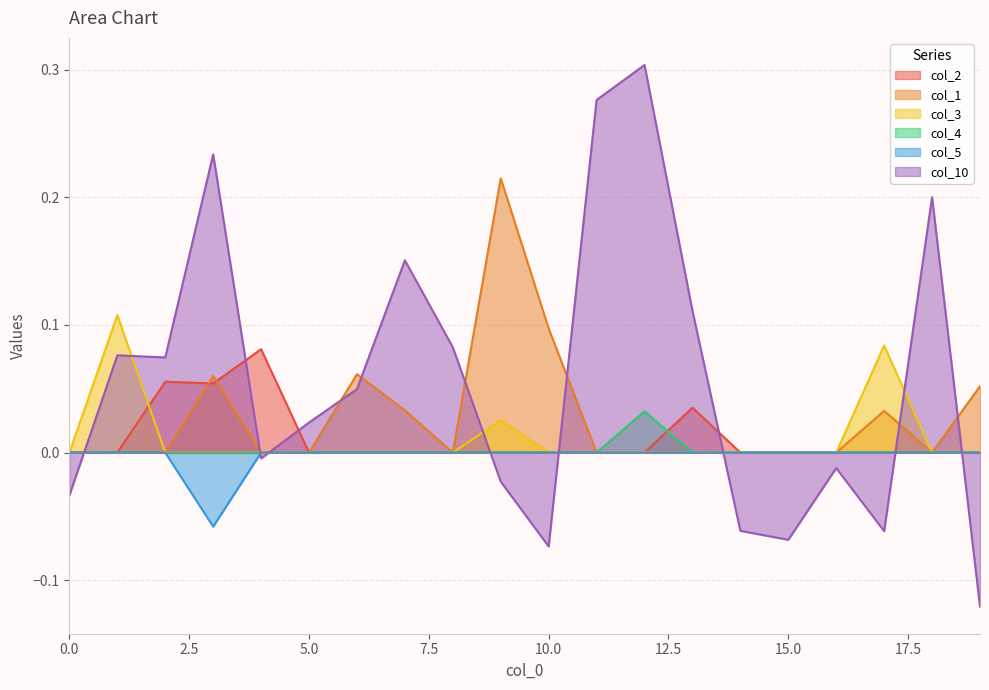

List the series in order of their peak value, lowest first.

col_5, col_4, col_2, col_3, col_1, col_10